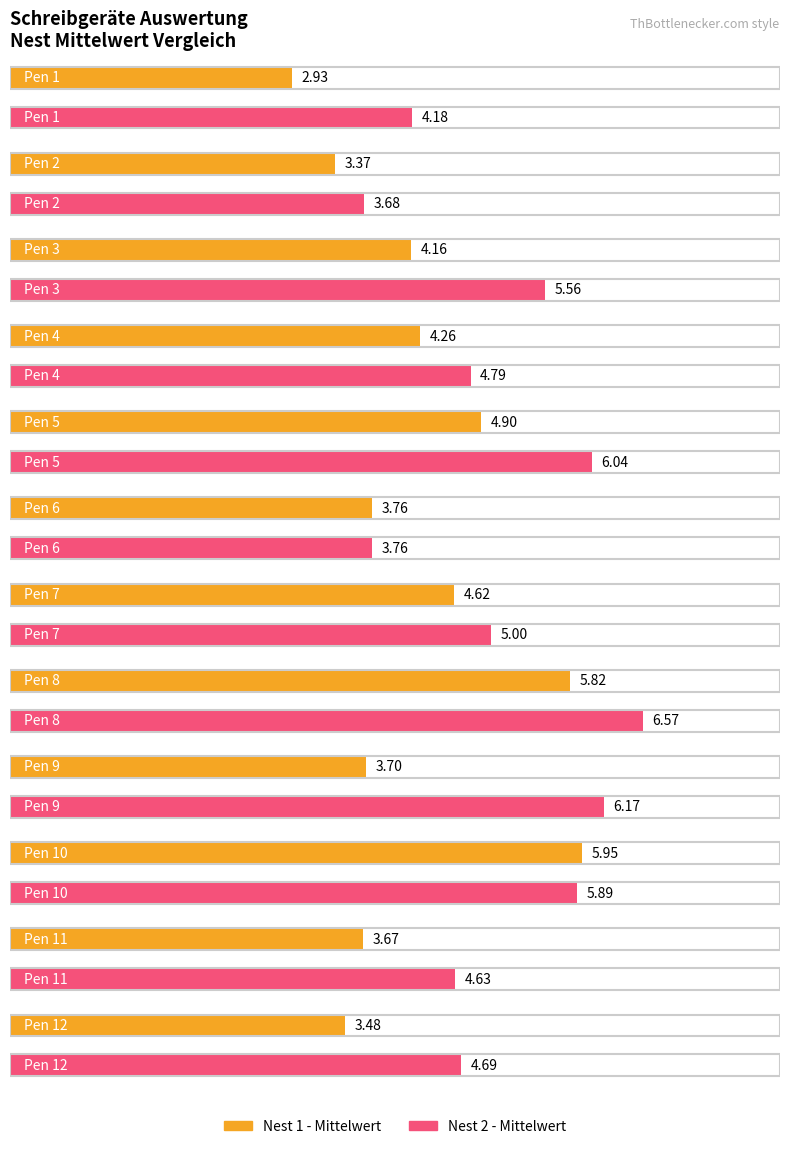

At which label does Nest 1 - Mittelwert first exceed 4?

Pen 3